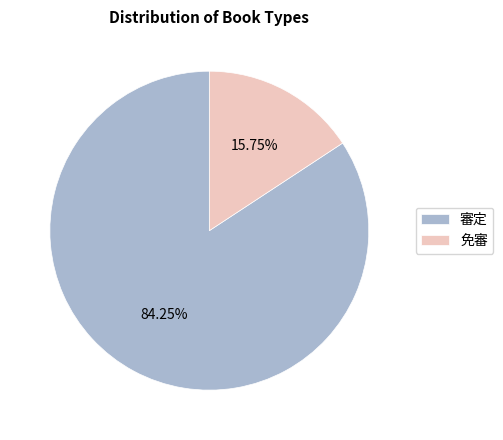

How many segments does this pie chart have?

2